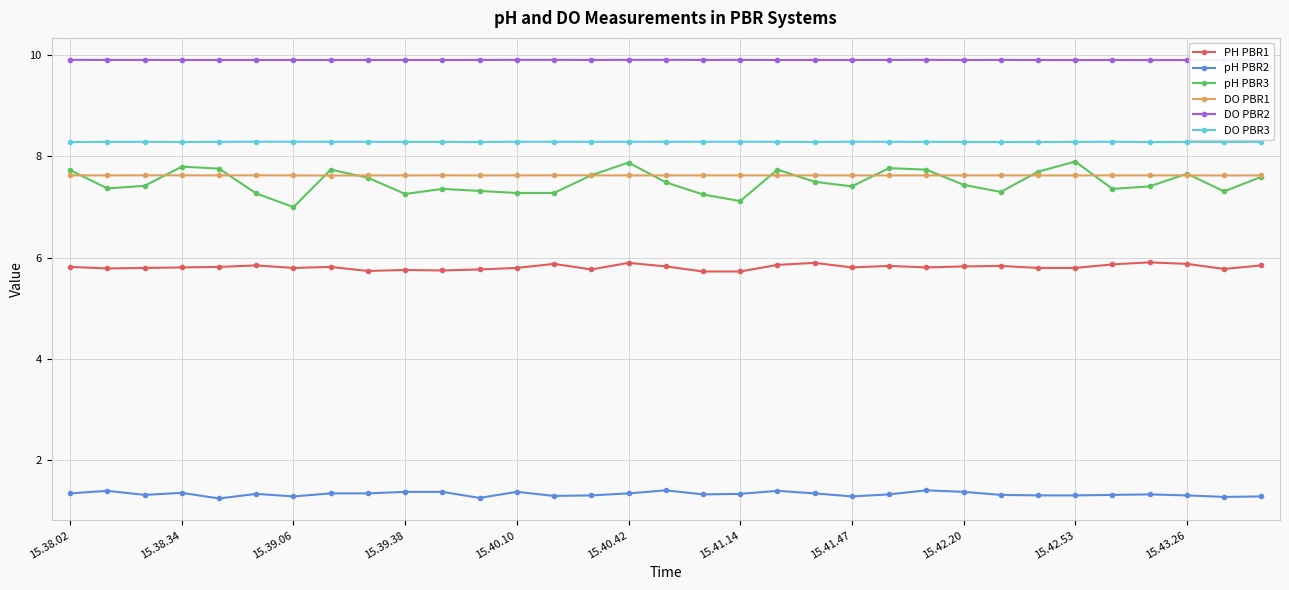

True or false: PH PBR1 and pH PBR3 intersect in this chart.

False